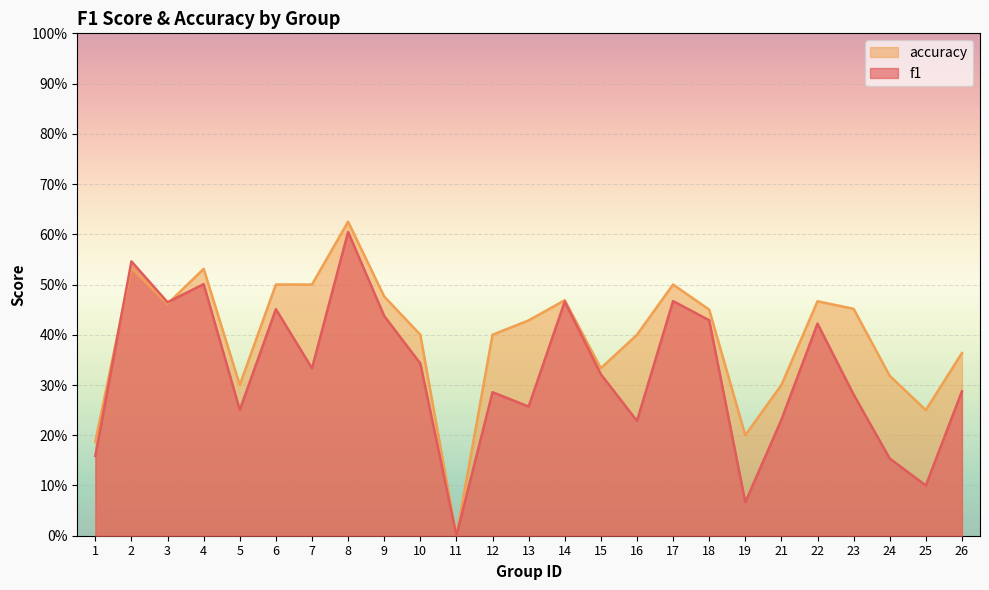

What is the value of the accuracy point at the 16th from the left?

0.4